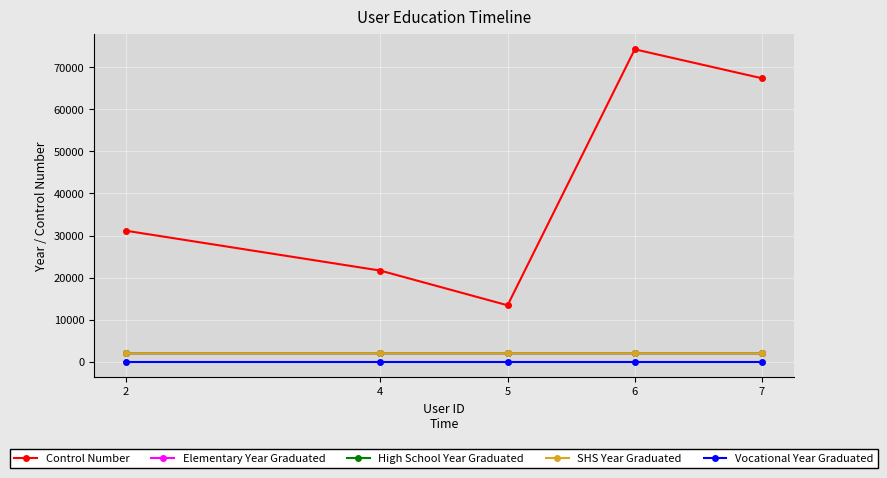

True or false: Control Number and High School Year Graduated intersect in this chart.

False